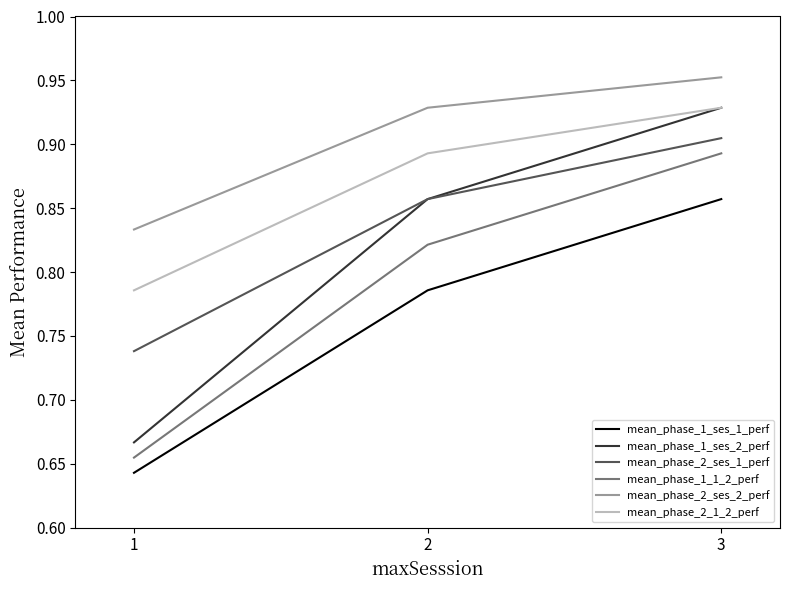

Rank the categories by mean_phase_2_ses_2_perf value from highest to lowest.

3, 2, 1